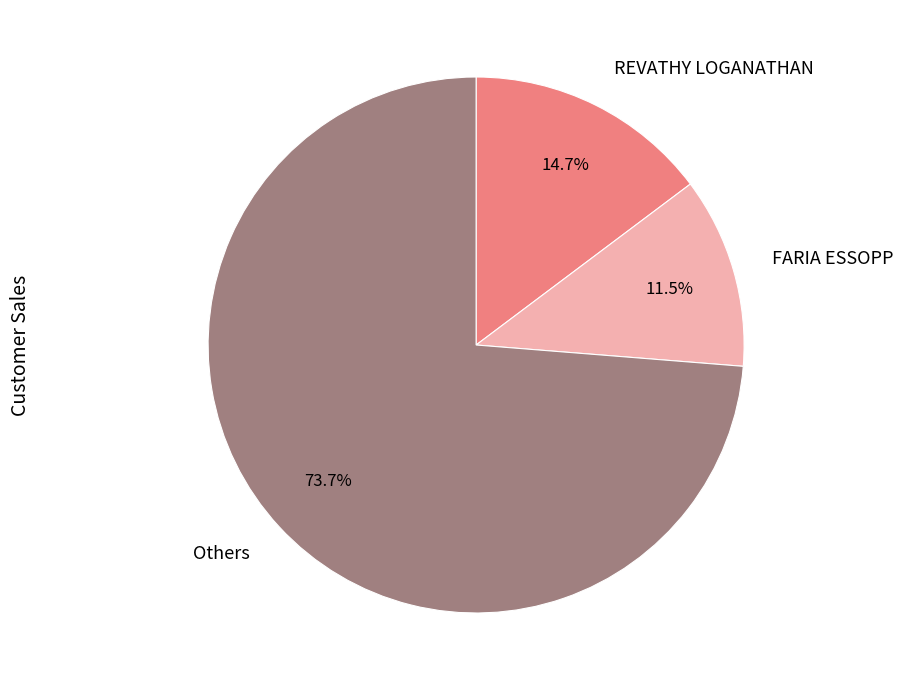

Which category has the biggest portion of the pie?

Others